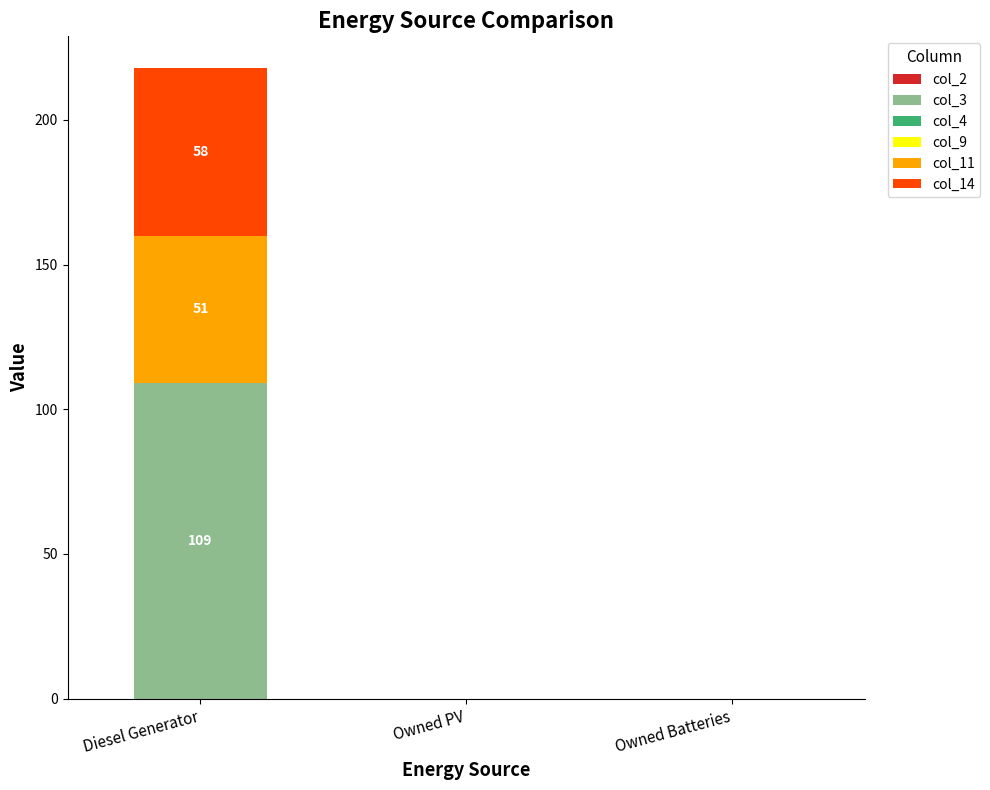

Reading left to right, transcribe the values for col_3.

Diesel Generator=109	Owned PV=0	Owned Batteries=0